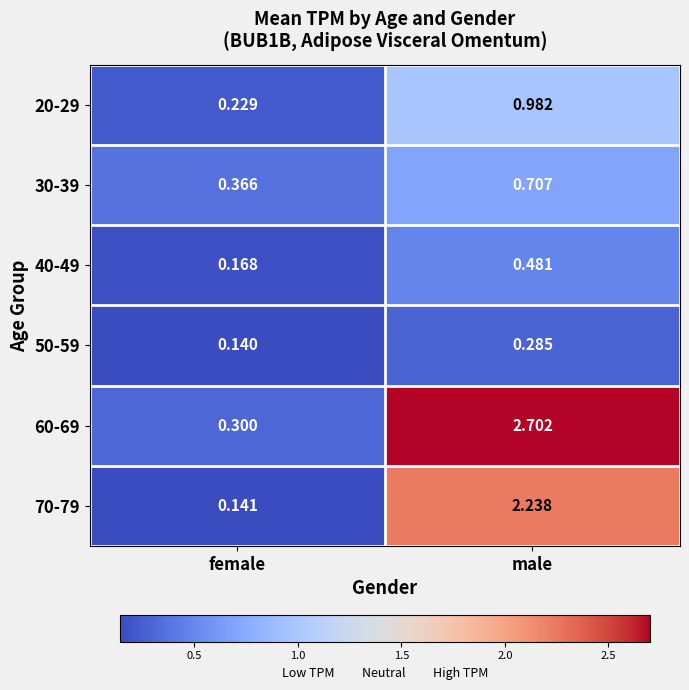

How many series are shown in this chart?

6